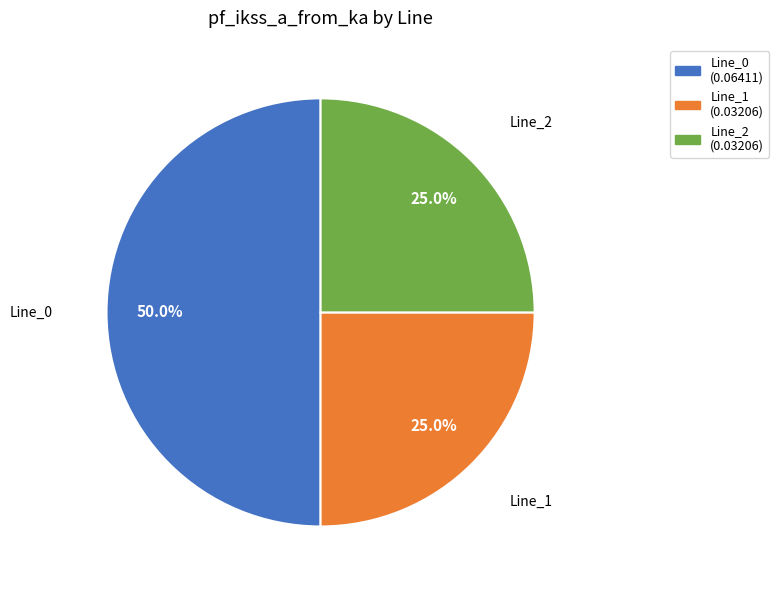

To the nearest percent, what portion does Line_0 represent?

50%